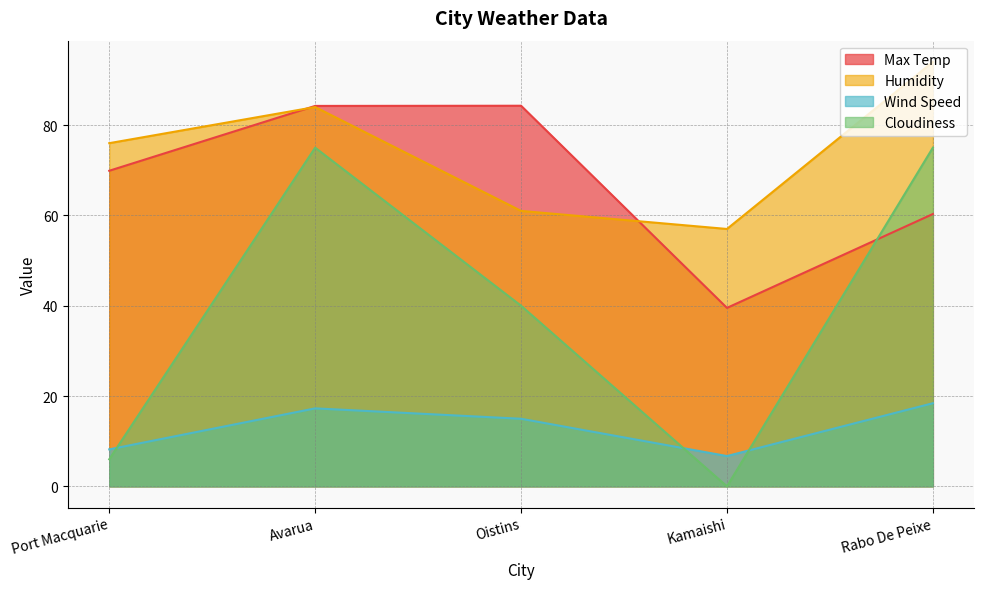

Reading left to right, transcribe all the data shown in this chart.

Max Temp: 69.9	84.2	84.3	39.5	60.3
Humidity: 76.0	84.0	61.0	57.0	94.0
Wind Speed: 8.2	17.3	15.0	6.7	18.4
Cloudiness: 6.0	75.0	40.0	0.0	75.0